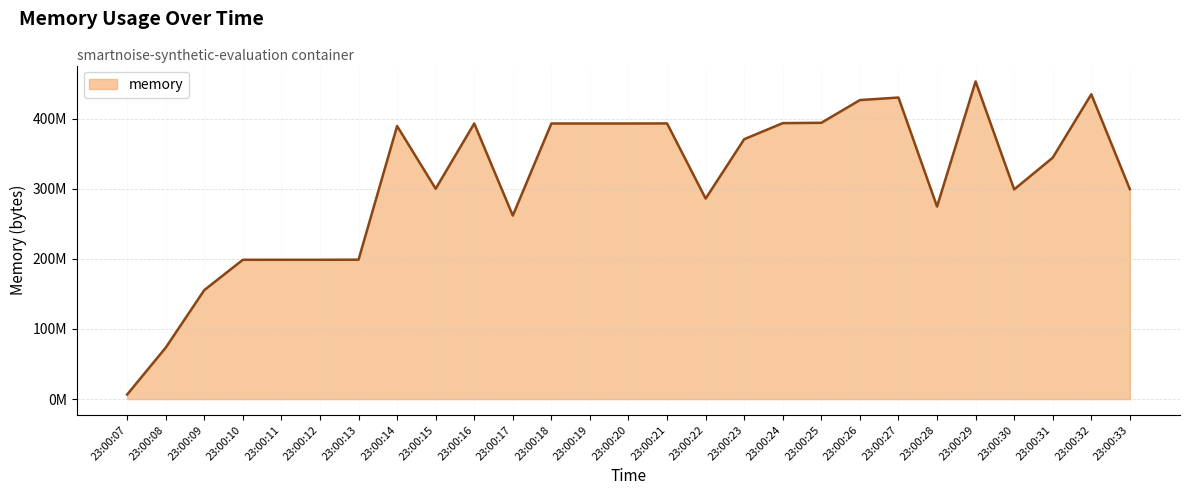

Is this an area chart (filled region under the line)?

Yes